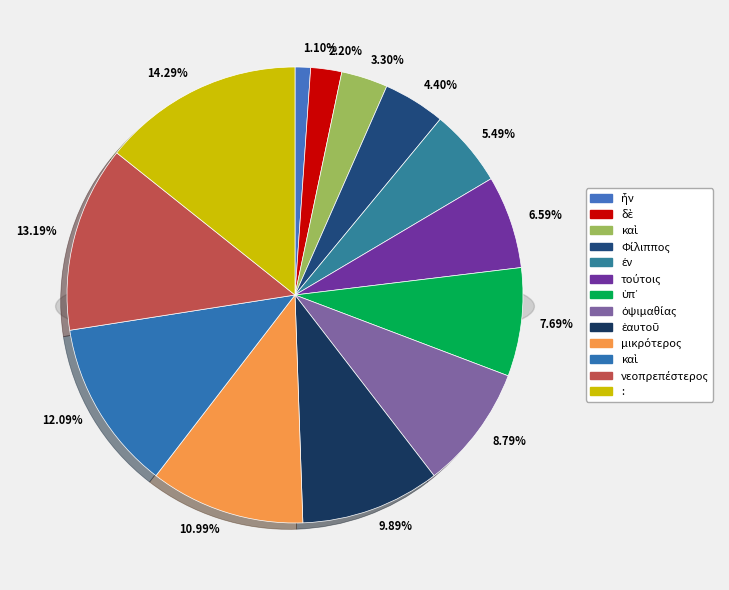

To the nearest percent, what is the difference between the largest and smallest slice percentages?

13%